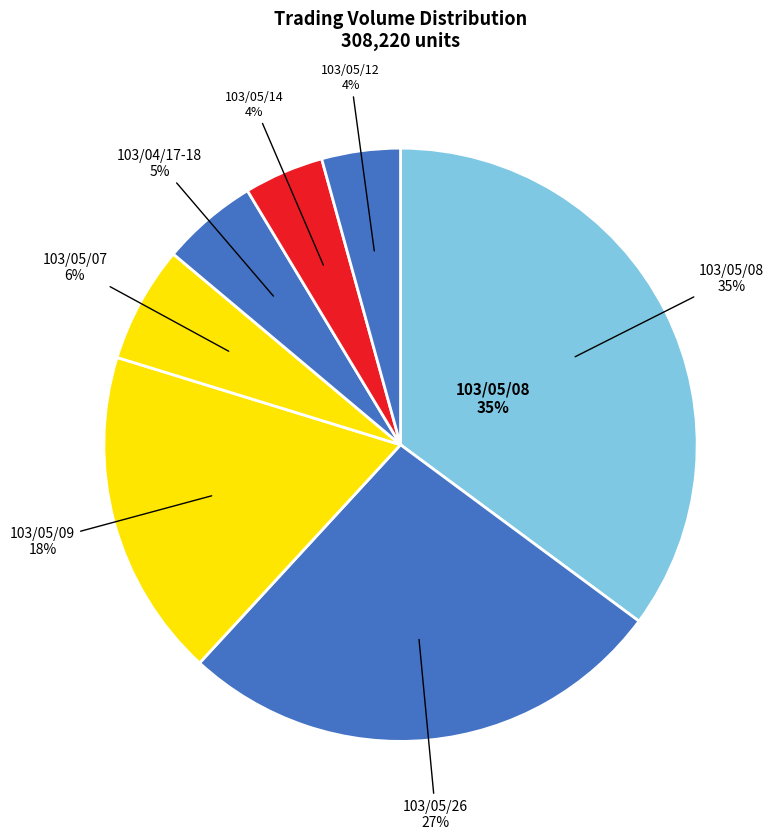

Does any single category account for the majority?

No